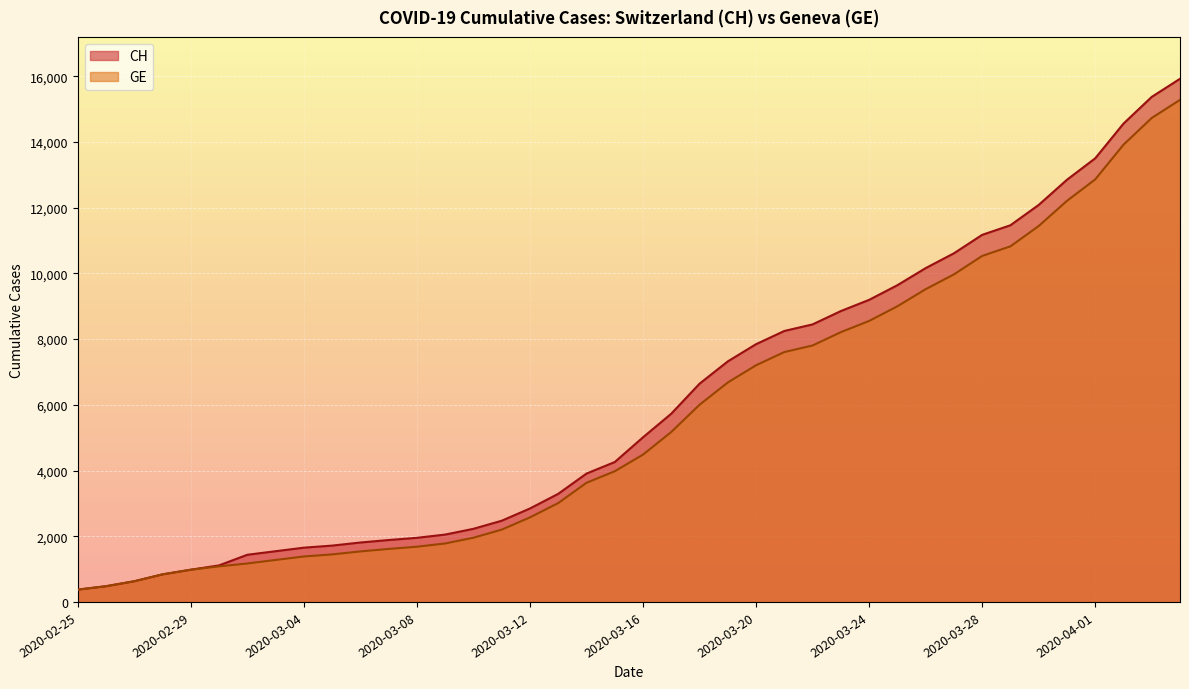

Count the number of data series in this chart.

2